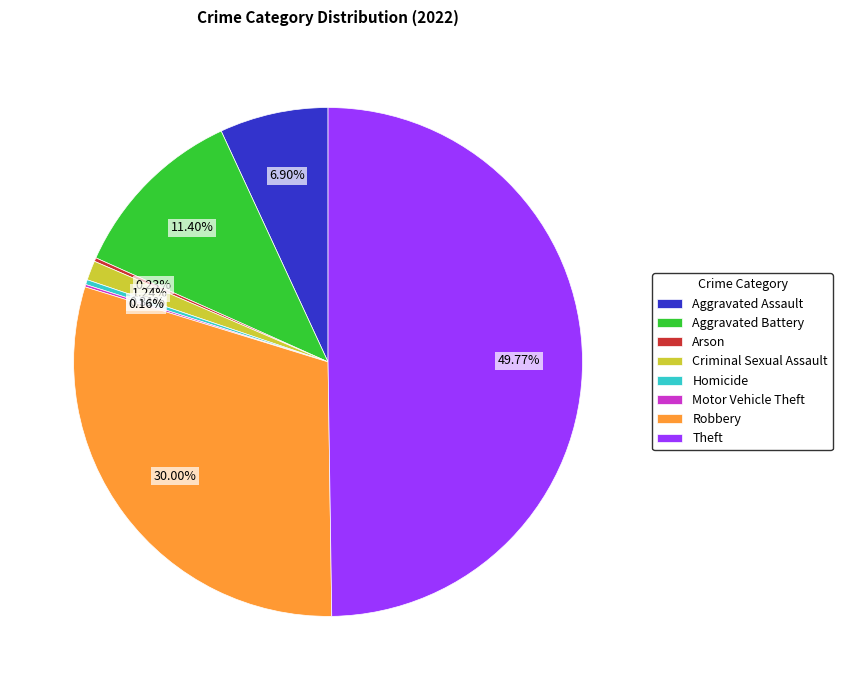

Combined, do Criminal Sexual Assault and Aggravated Assault account for over 50%?

No